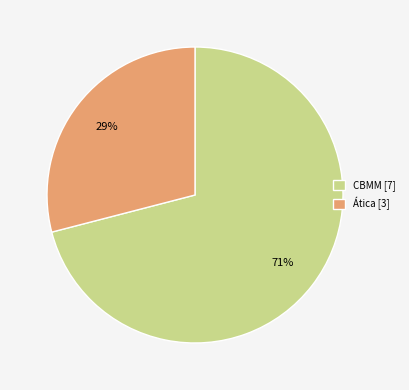

Rank the categories by value from highest to lowest.

CBMM [7], Ática [3]